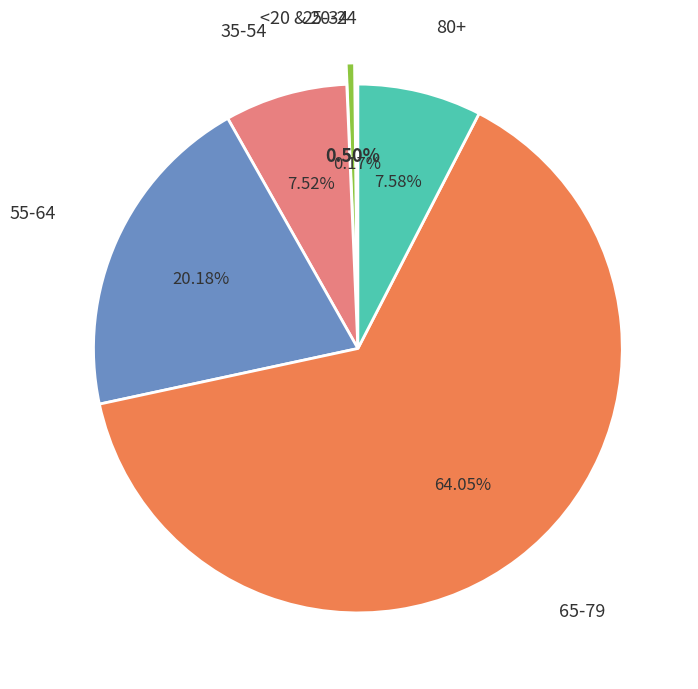

Does any single category account for the majority?

Yes